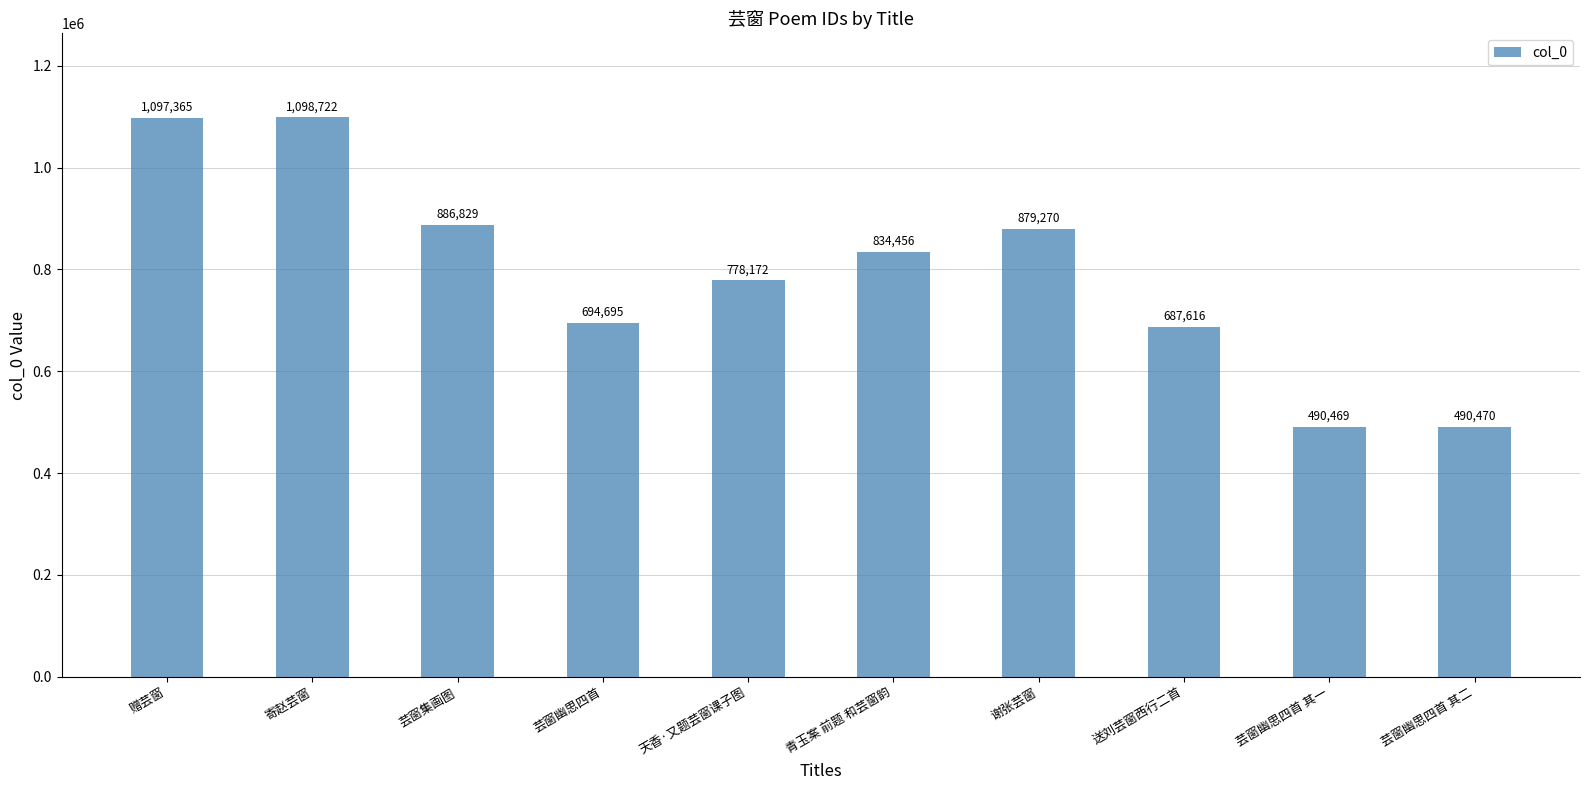

What is the change in value from 谢张芸窗 to 送刘芸窗西行二首?

-191654